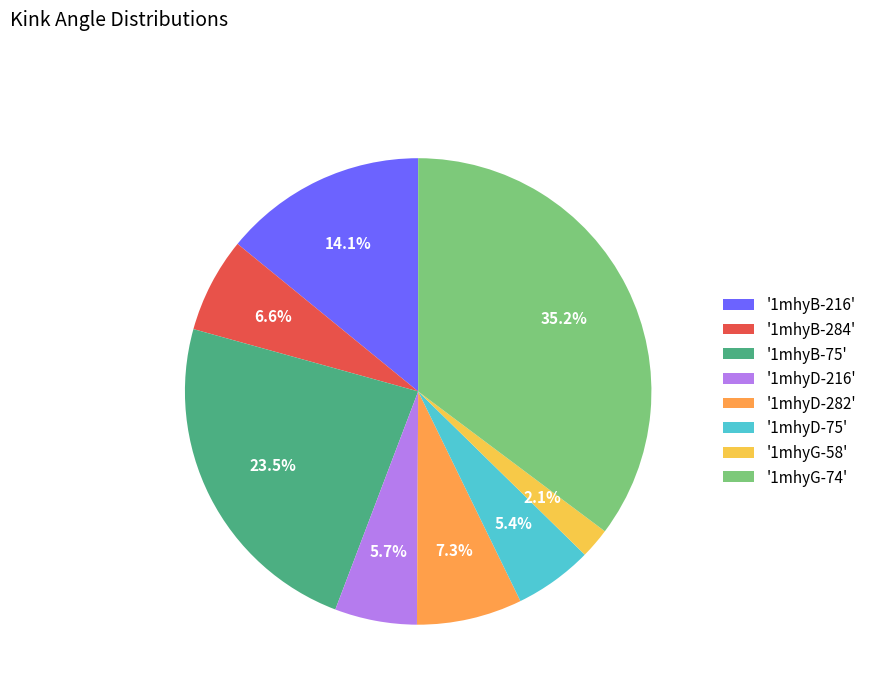

What is the largest slice in the pie chart?

'1mhyG-74'